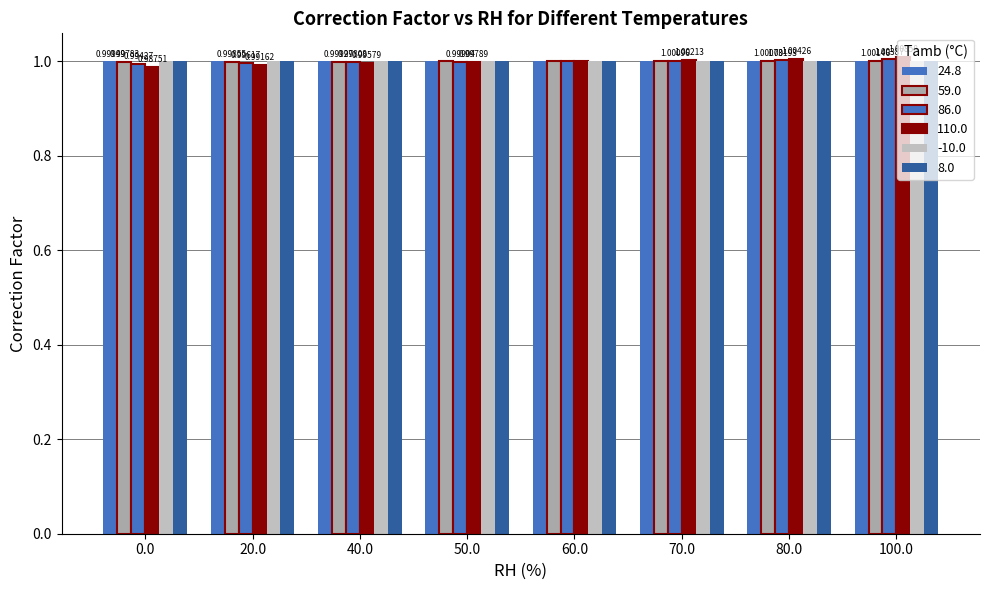

Are the bars horizontal?

No